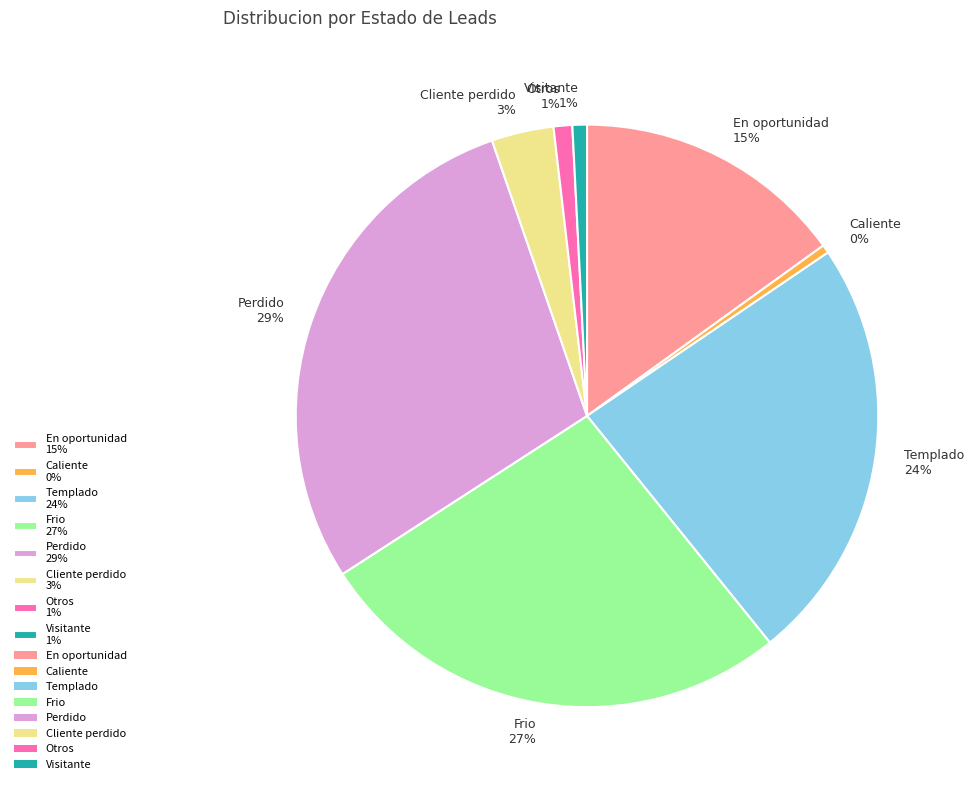

Between Otros 1% and Caliente 0%, which is larger?

Otros 1%